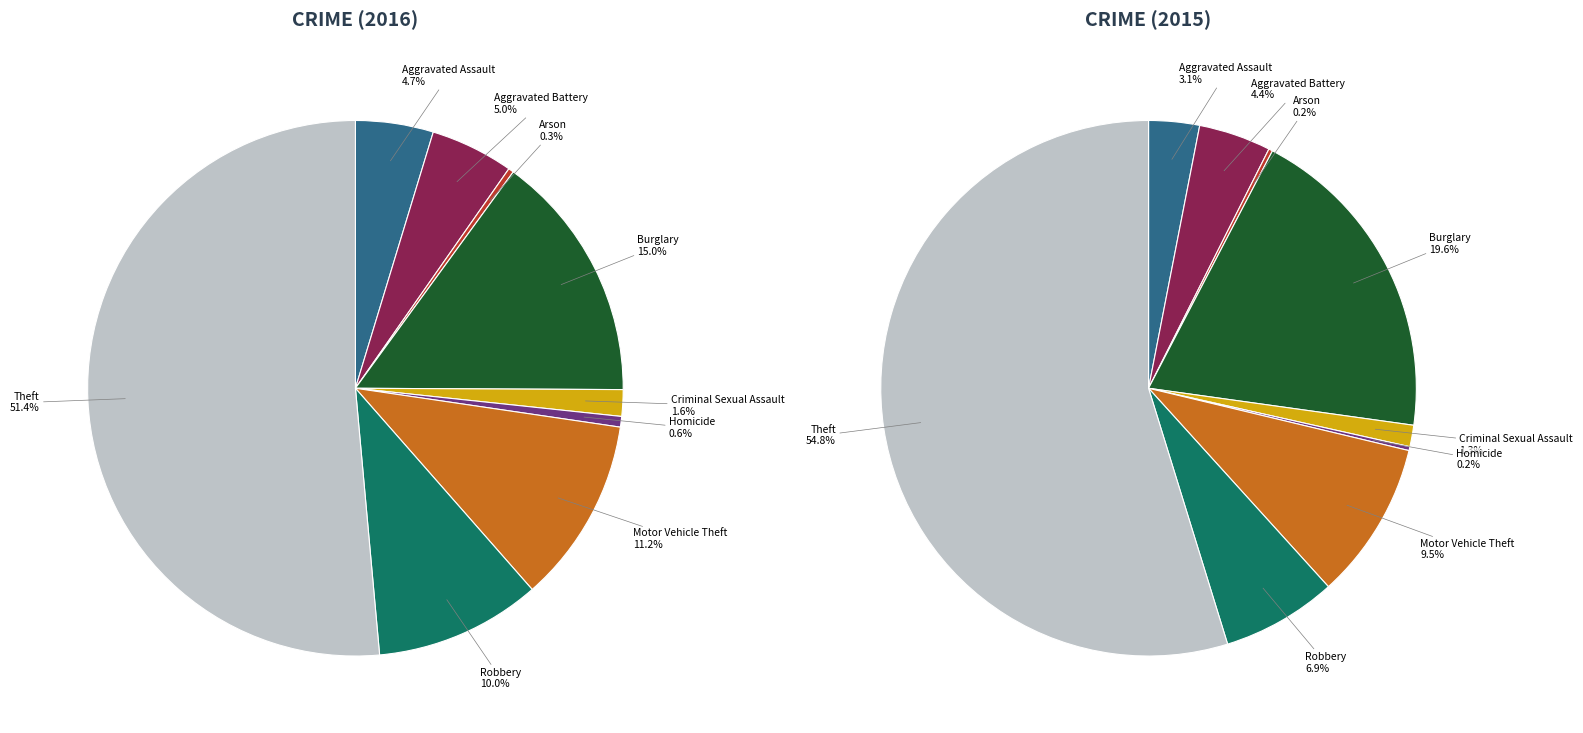

What percentage is the Theft slice, to the nearest percent?

51%